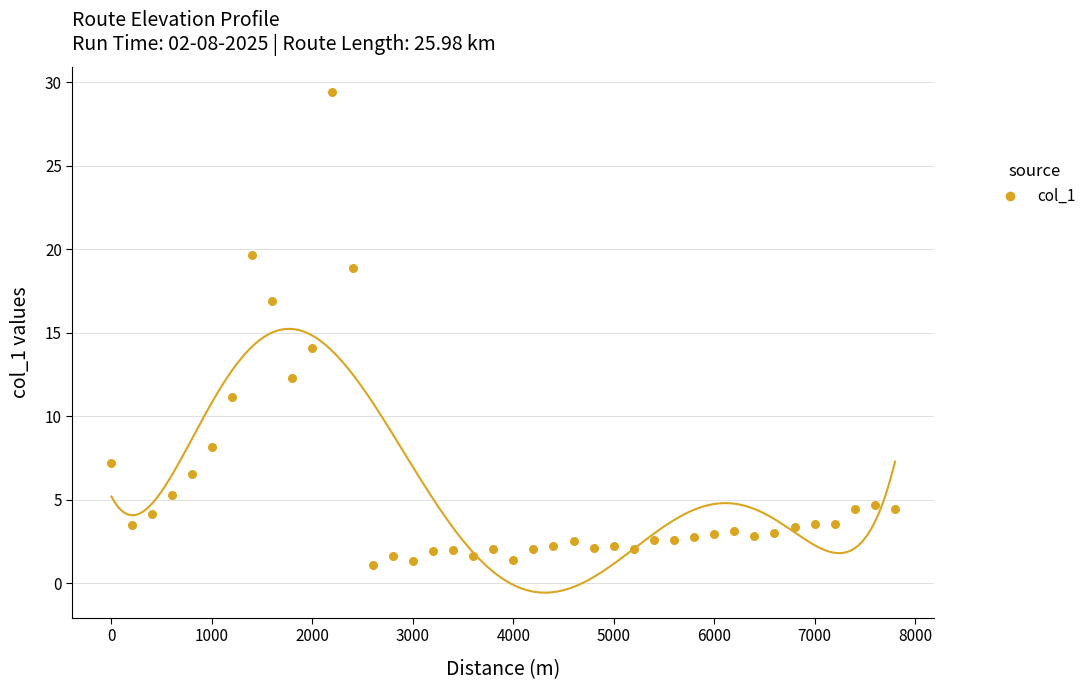

What Y value in the scatter plot is closest to 15?

14.1